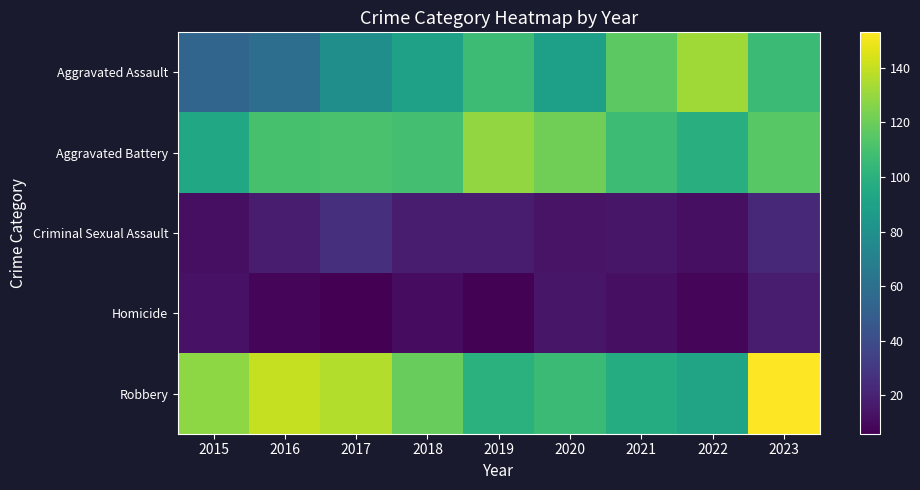

Reading left to right, transcribe all the data shown in this chart.

Aggravated Assault: 2015=54	2016=59	2017=79	2018=90	2019=107	2020=89	2021=116	2022=132	2023=106
Aggravated Battery: 2015=94	2016=110	2017=111	2018=109	2019=129	2020=121	2021=107	2022=99	2023=115
Criminal Sexual Assault: 2015=12	2016=17	2017=26	2018=18	2019=18	2020=14	2021=15	2022=12	2023=23
Homicide: 2015=13	2016=8	2017=6	2018=11	2019=7	2020=15	2021=12	2022=8	2023=18
Robbery: 2015=128	2016=140	2017=136	2018=119	2019=100	2020=106	2021=97	2022=92	2023=153